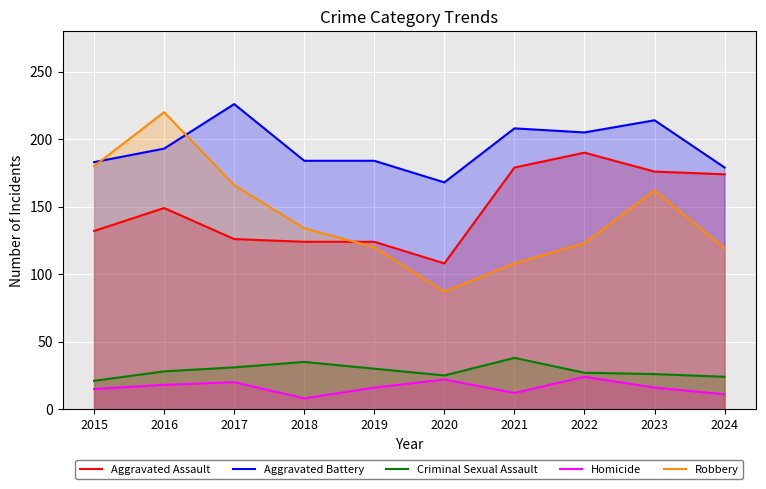

What is the average value of the Criminal Sexual Assault series?

28